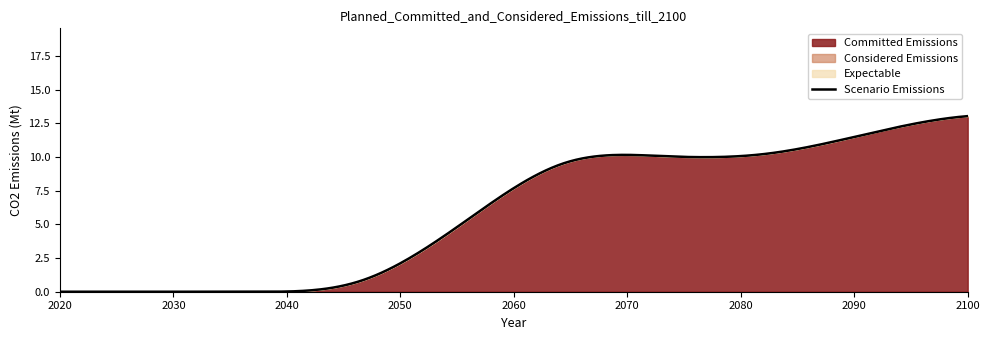

True or false: Scenario Emissions and Considered Emissions cross at least once.

False